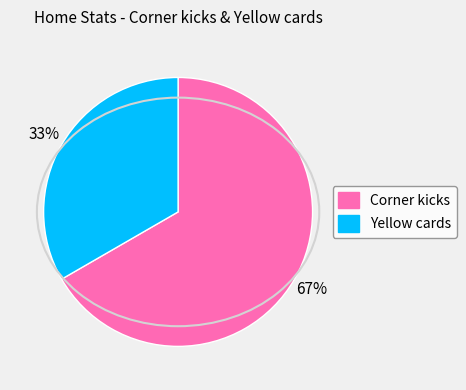

How many segments does this pie chart have?

2